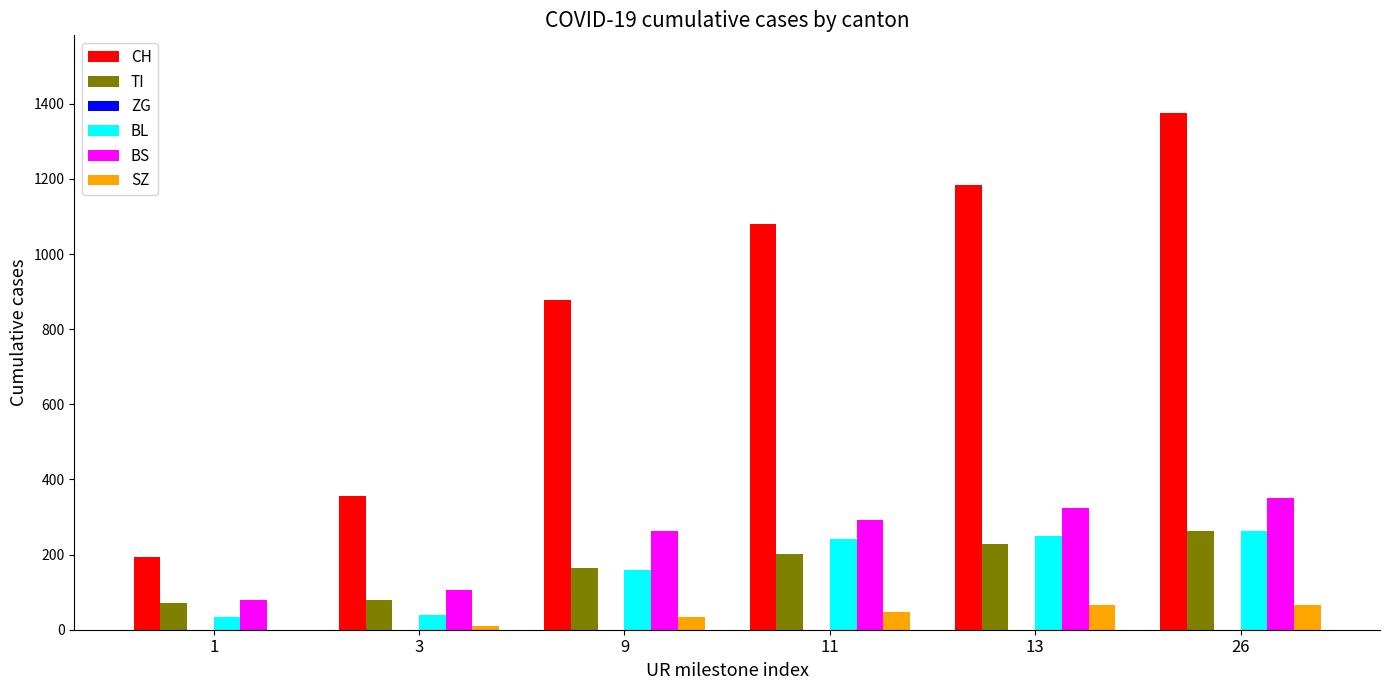

Between 3 and 9, which series saw the biggest shift?

CH